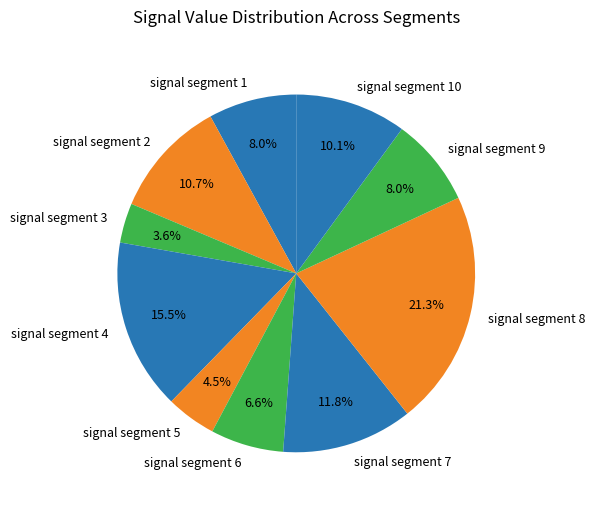

Is it true that signal segment 8 is 10% of the pie?

False